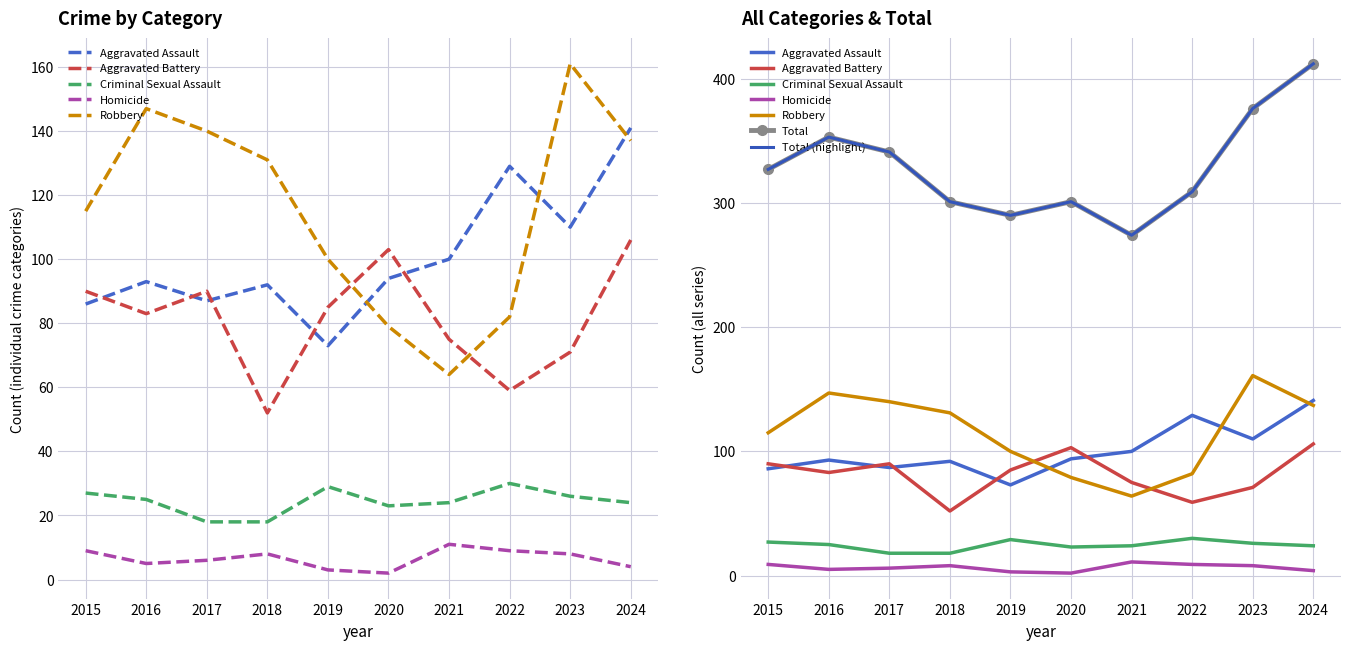

The value of Total at 2019 is 90. True or false?

False